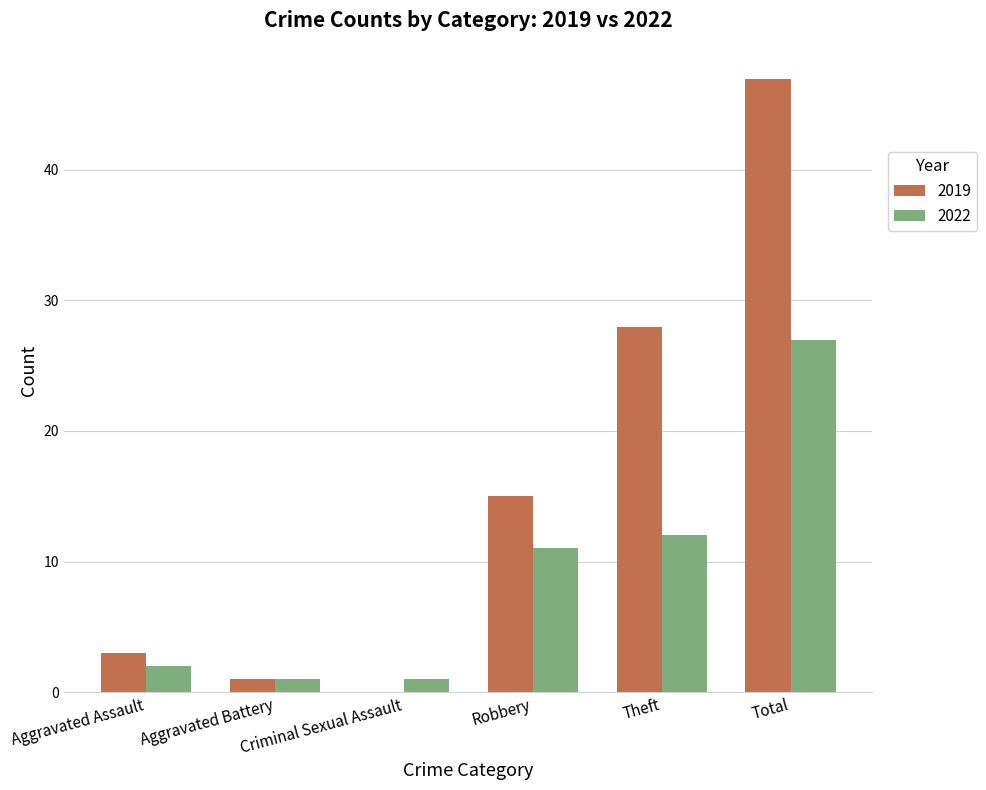

Are the bars grouped side by side (vs. stacked)?

Yes